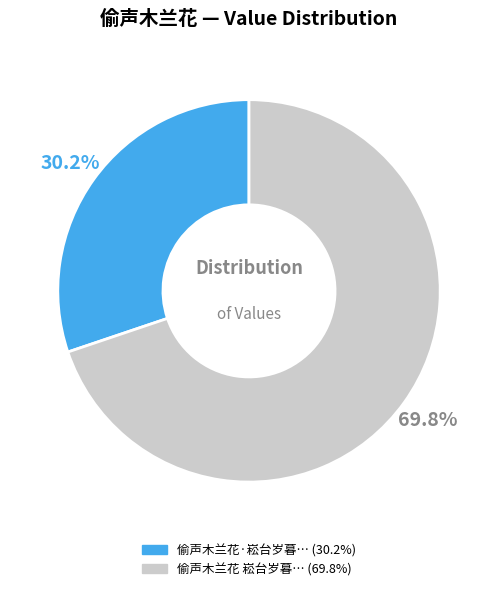

Does any single category account for the majority?

Yes